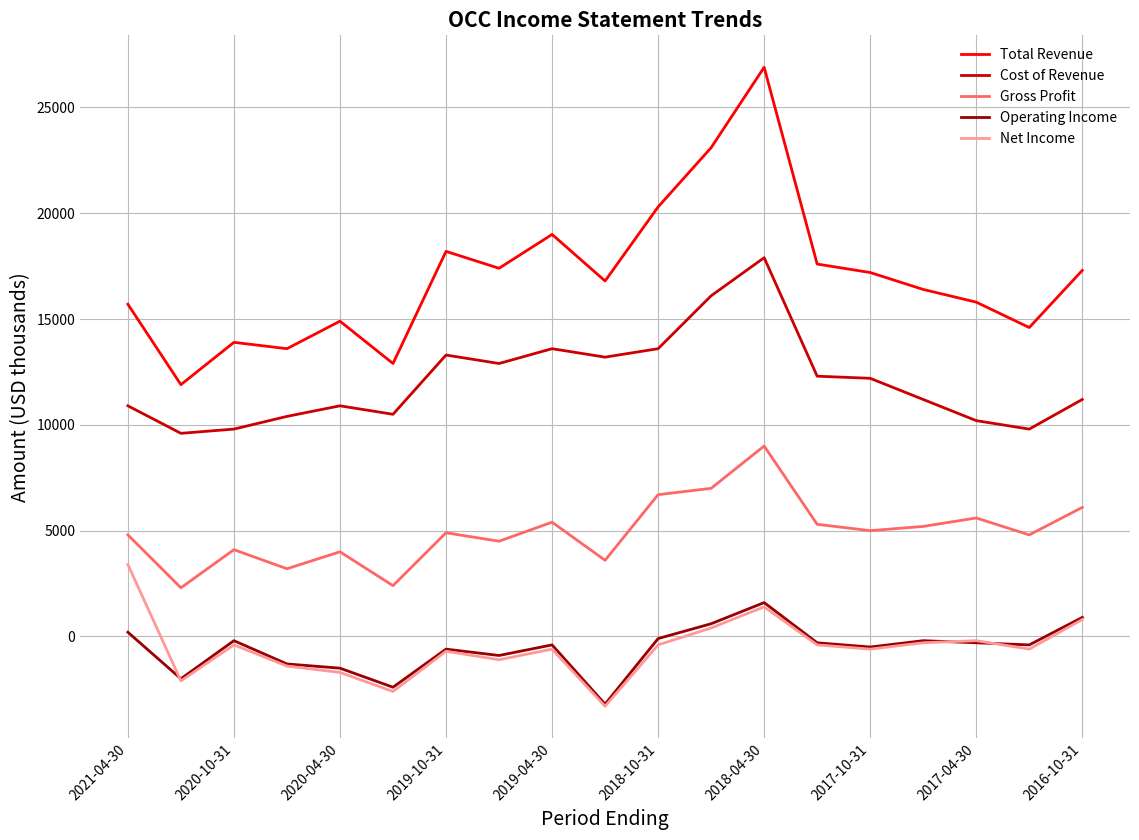

What is the difference between the second highest and minimum values in the Net Income series?

4700